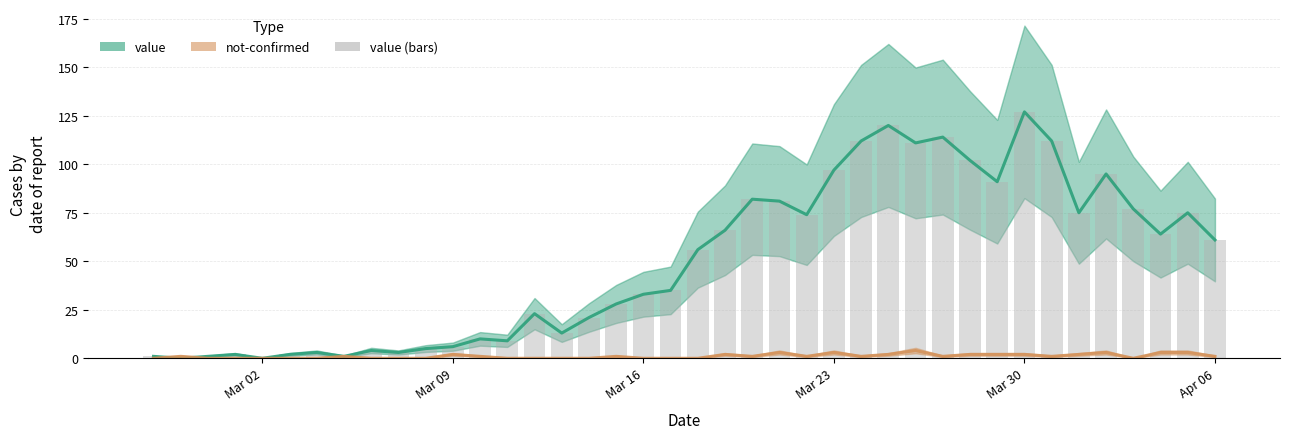

How many distinct data groups are displayed?

3